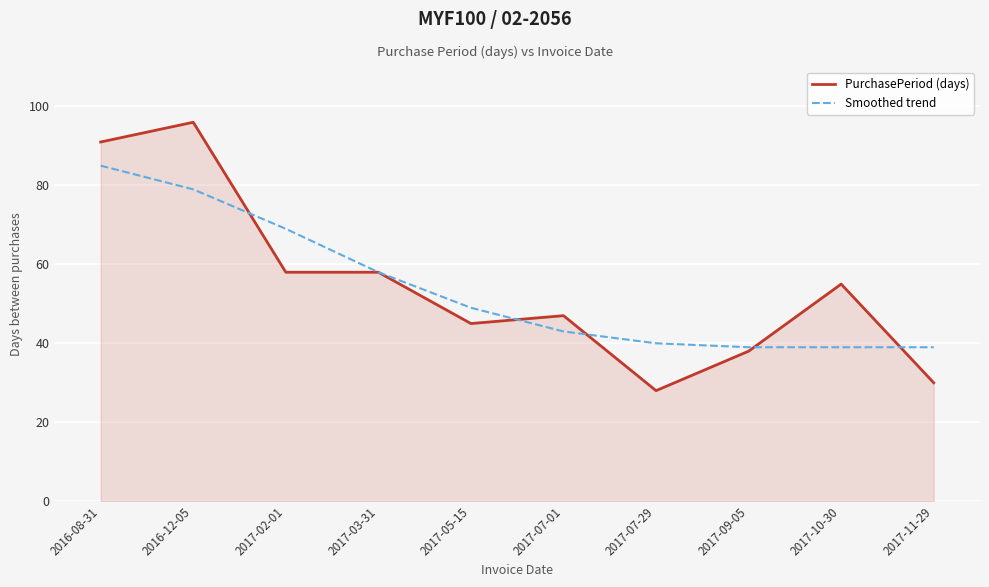

How many lines are shown in the chart?

2